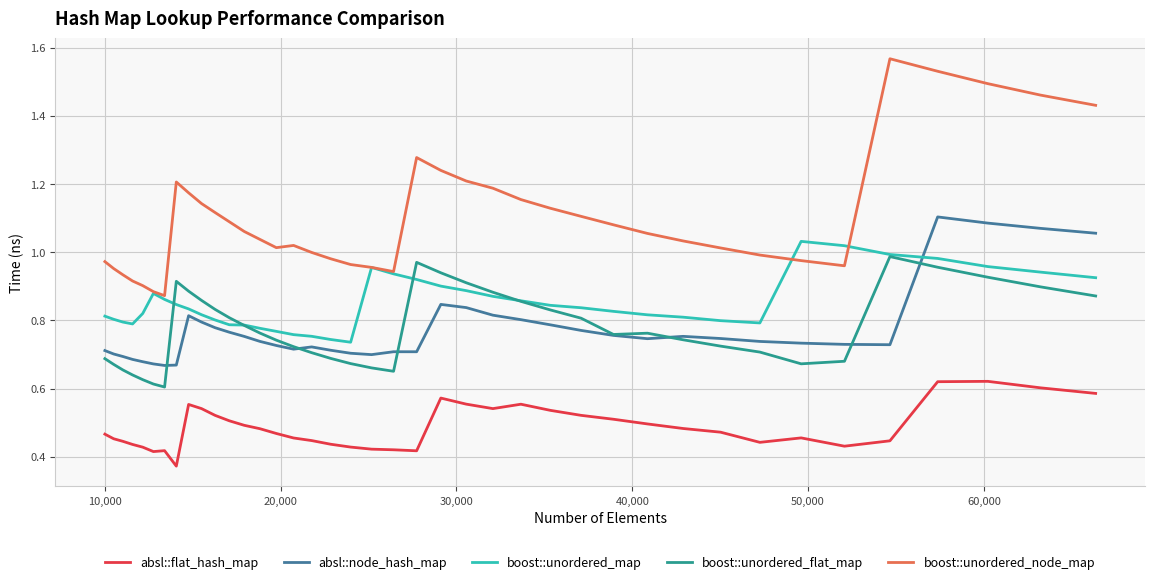

Which series has the widest spread of values?

boost::unordered_node_map